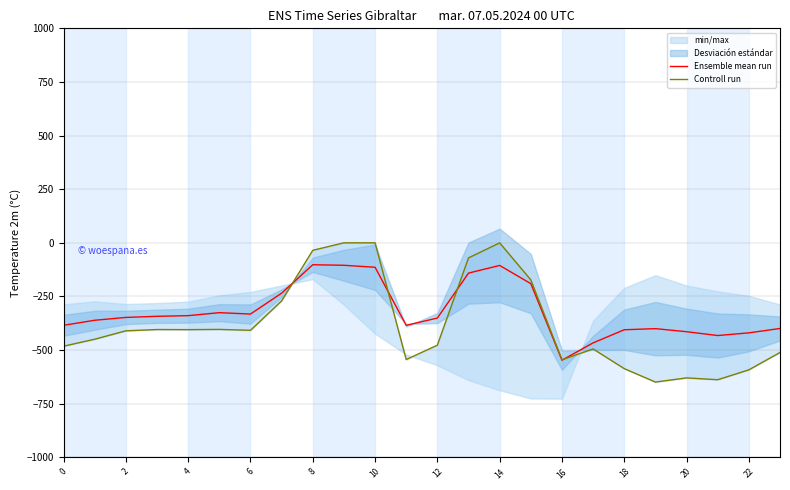

What is the highest value of the Ensemble mean run series?

-102.3